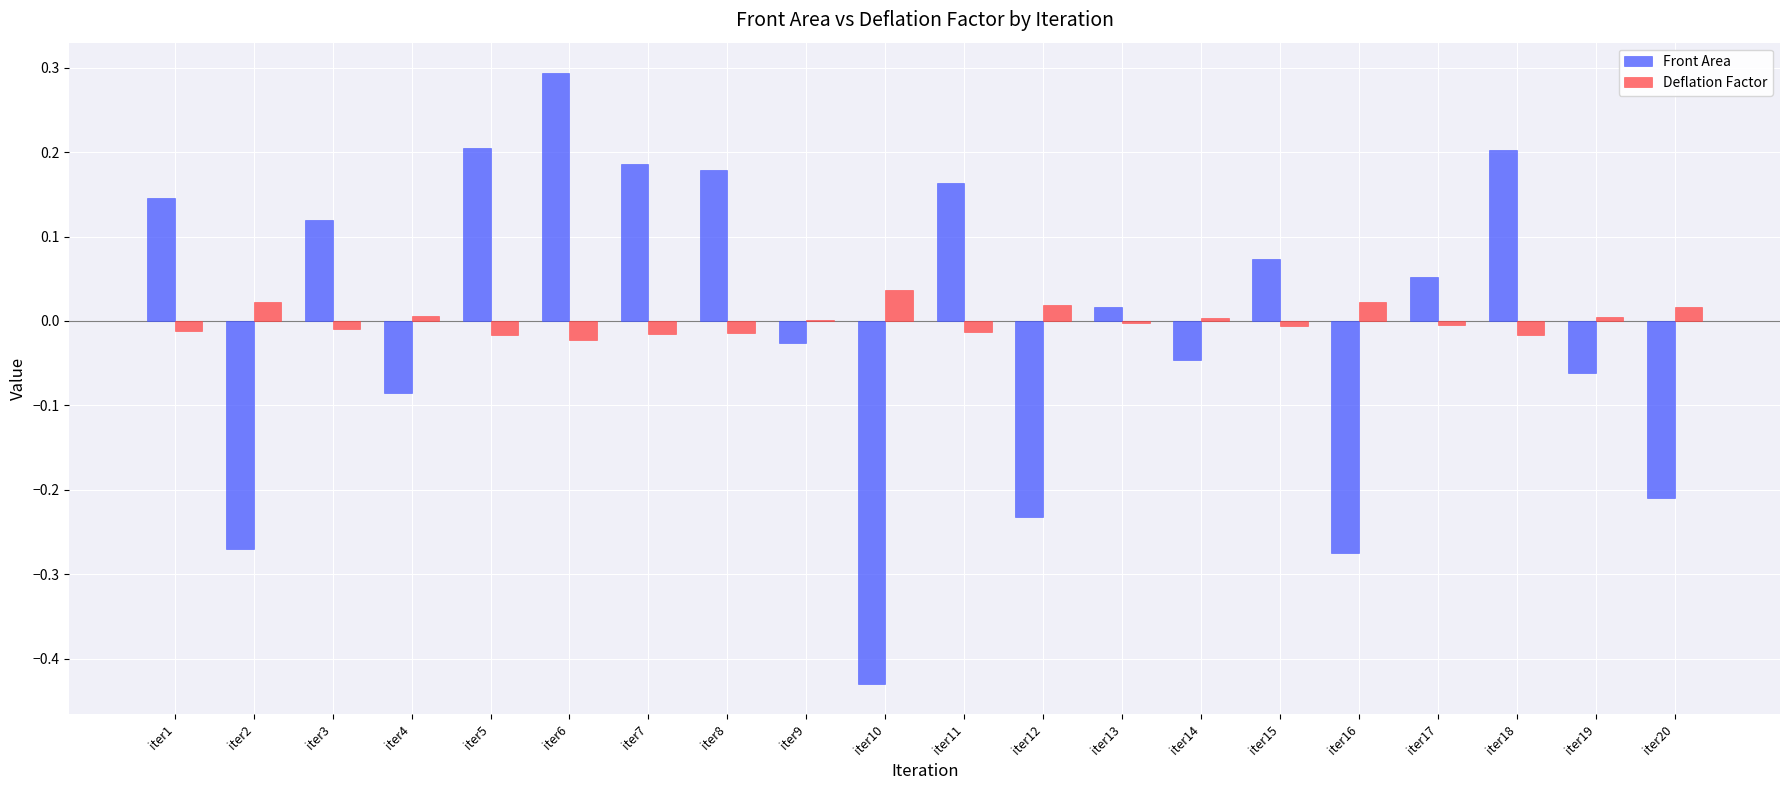

At which category is the sum across all series the highest?

iter6